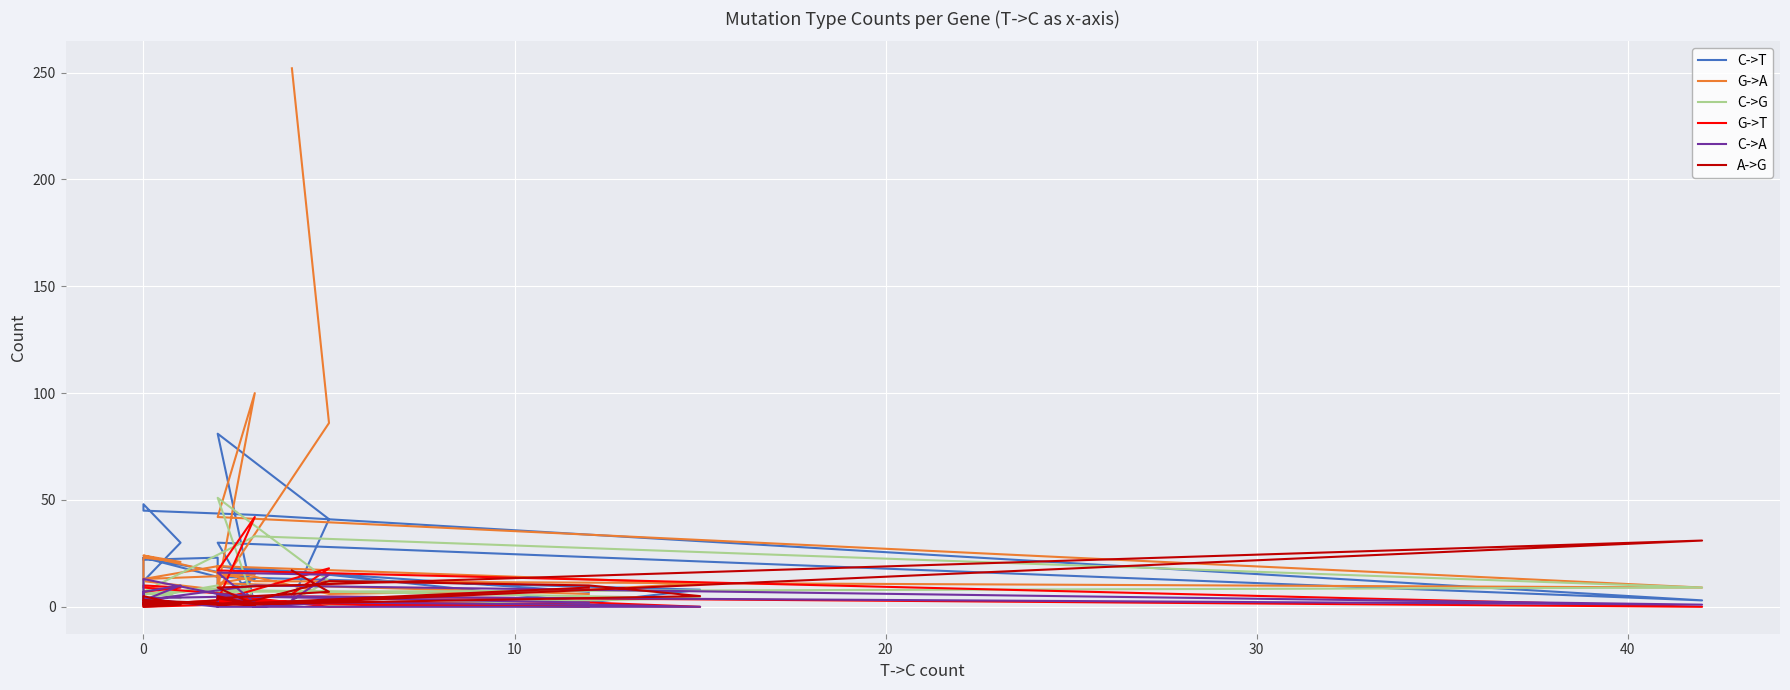

What is the average value of the G->A series?

31